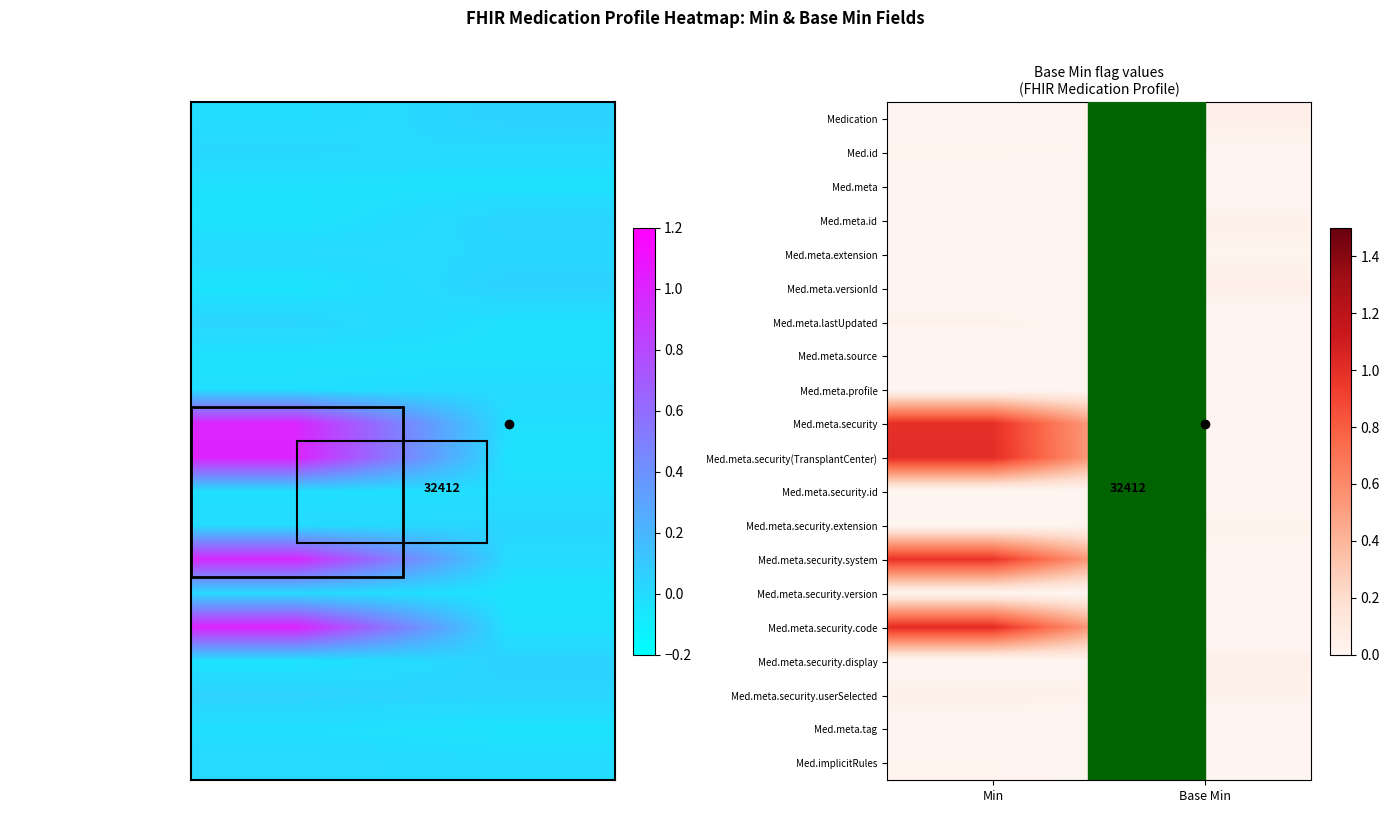

At which label is Med.meta closest to 0?

Min